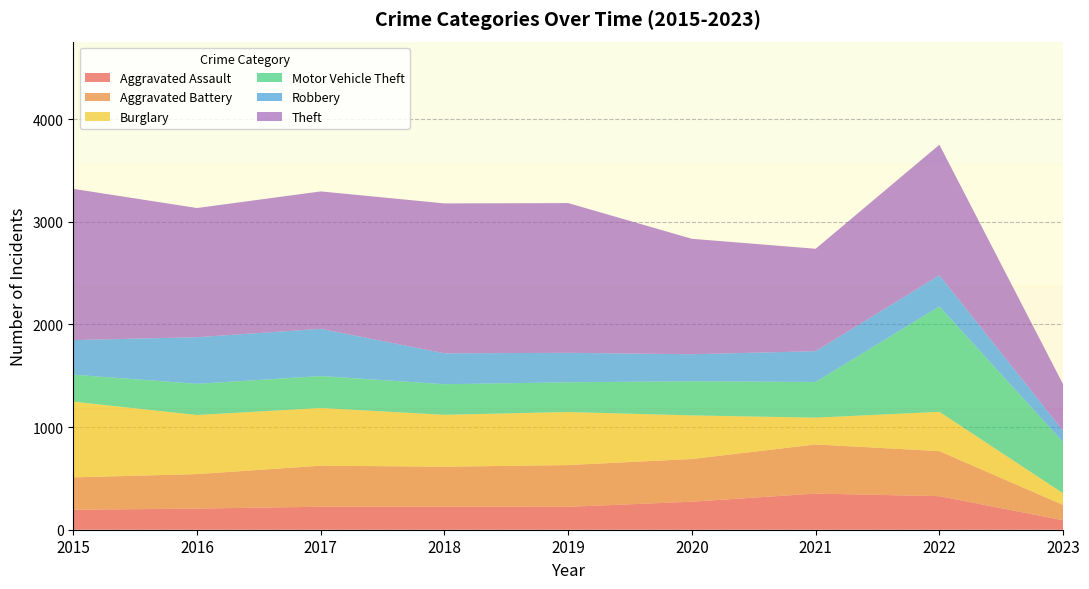

Reading left to right, transcribe all the data shown in this chart.

Aggravated Assault: 194	206	224	225	223	273	352	327	92
Aggravated Battery: 316	336	400	389	407	416	479	439	149
Burglary: 738	576	562	506	517	425	261	383	114
Motor Vehicle Theft: 263	304	312	298	290	333	348	1027	499
Robbery: 337	454	460	301	287	263	300	304	111
Theft: 1474	1259	1339	1461	1459	1125	998	1272	452